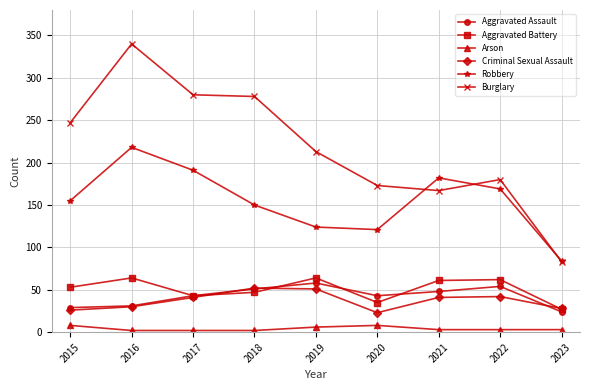

Does the chart have visible grid lines?

Yes